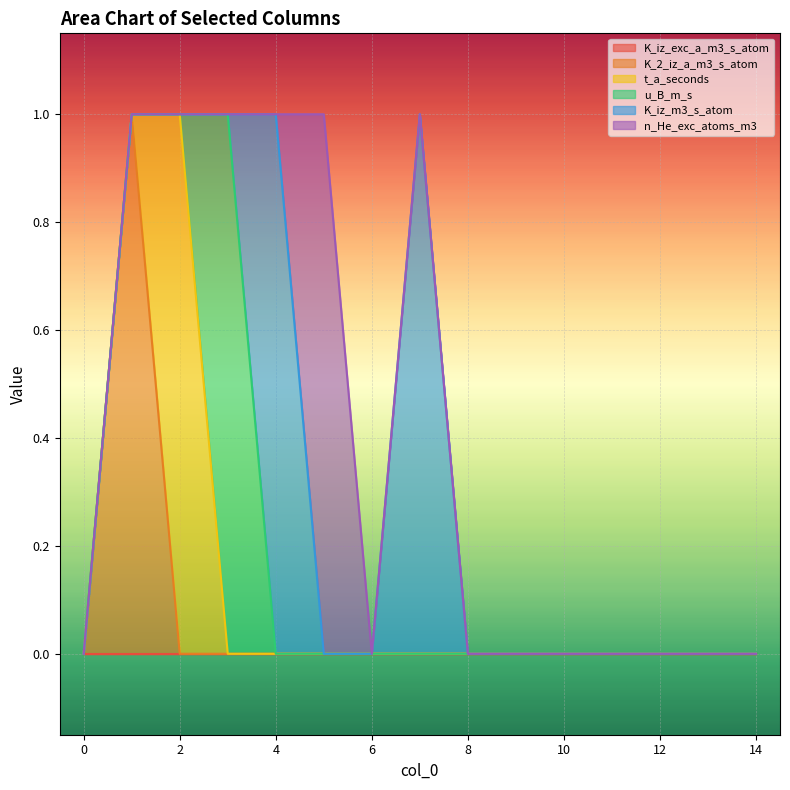

Which series has the widest spread of values?

K_2_iz_a_m3_s_atom